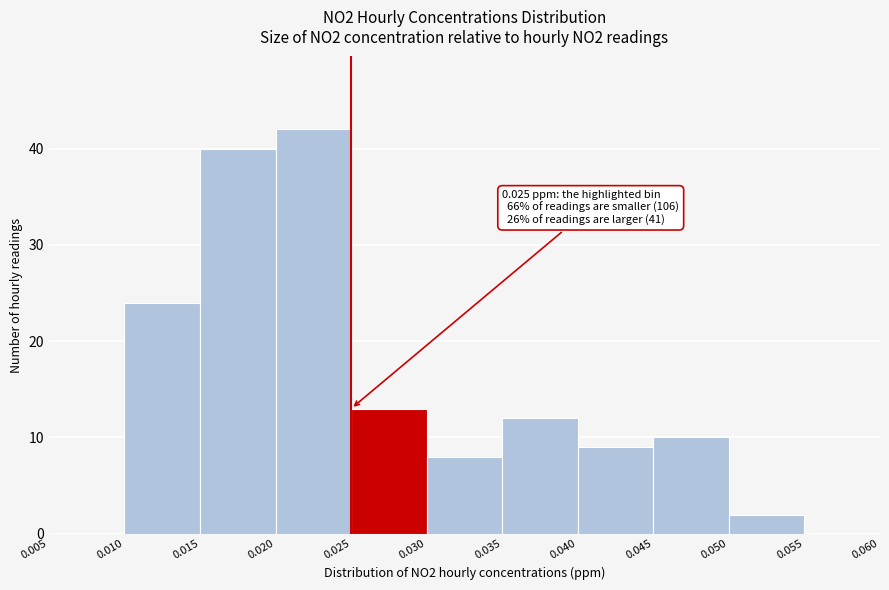

Over which range of the x-axis is the bar tallest?

0.020 to 0.025